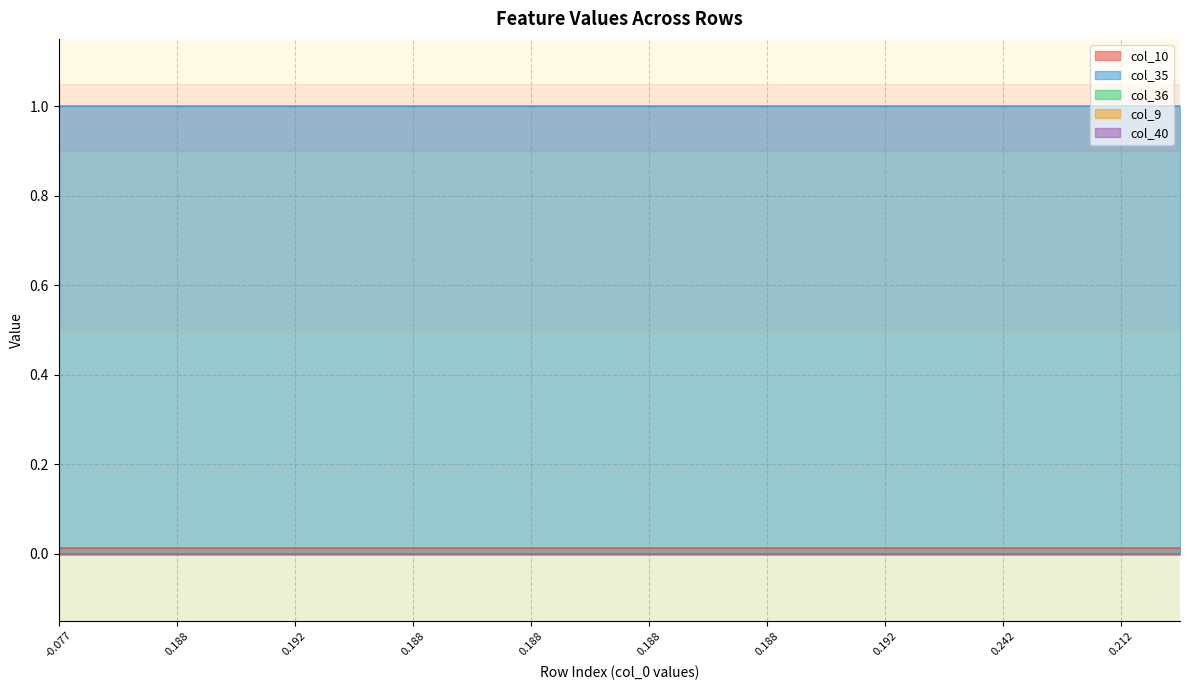

The value of col_10 at 36 is 0.0. True or false?

False